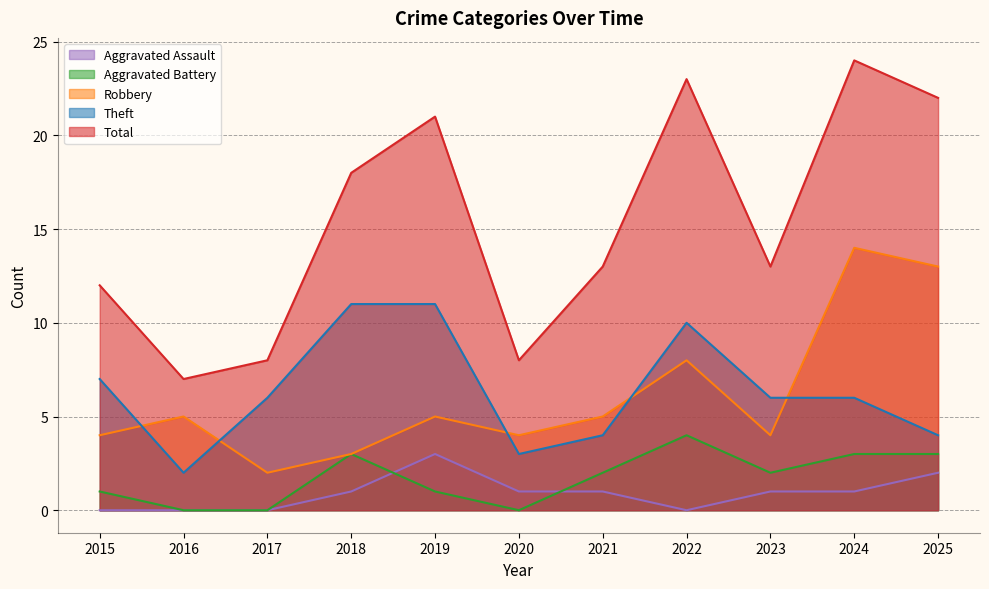

At which label does Total reach its minimum?

2016